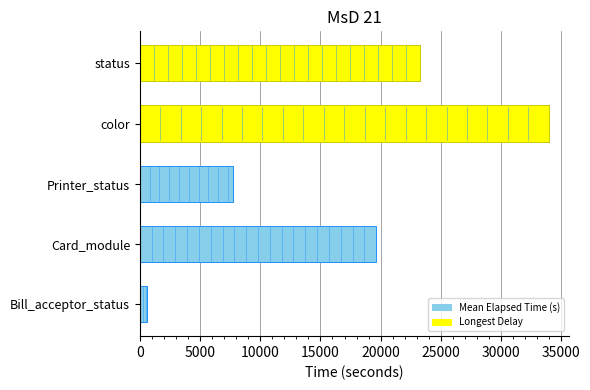

What is the average value?

17025.2